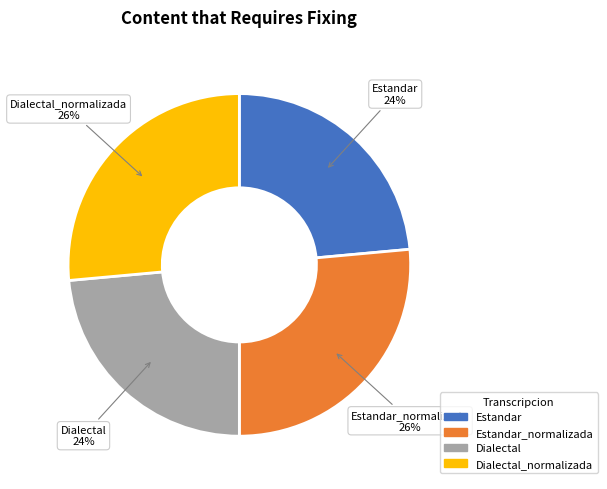

To the nearest percent, what is the average slice percentage?

25%